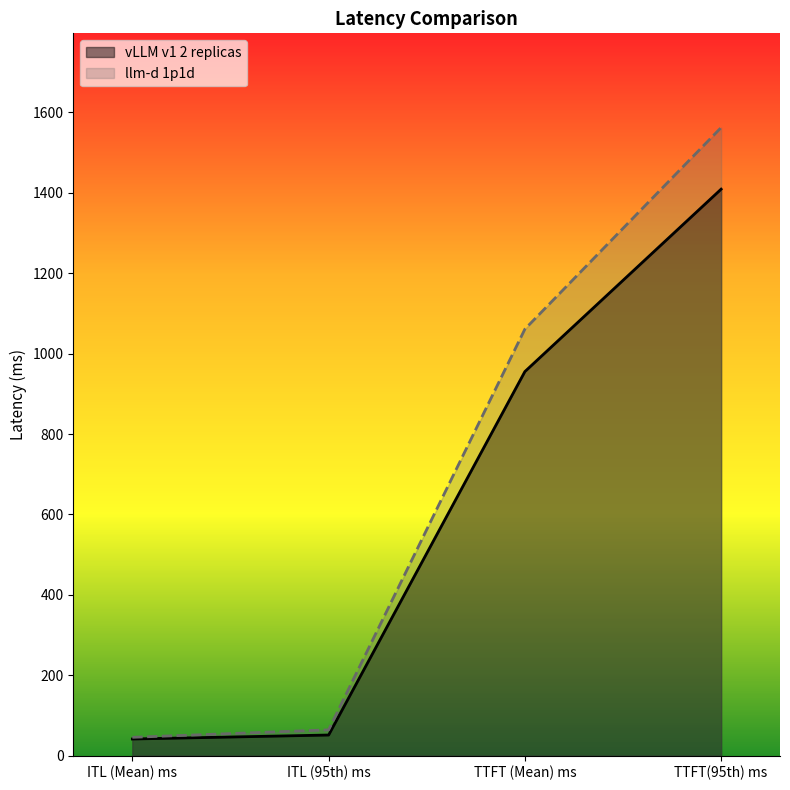

What are all the series names shown in the legend?

vLLM v1 2 replicas, llm-d 1p1d